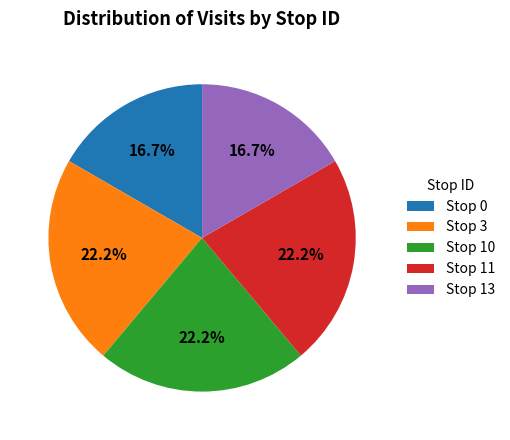

Is Stop 11 the majority of the pie?

No